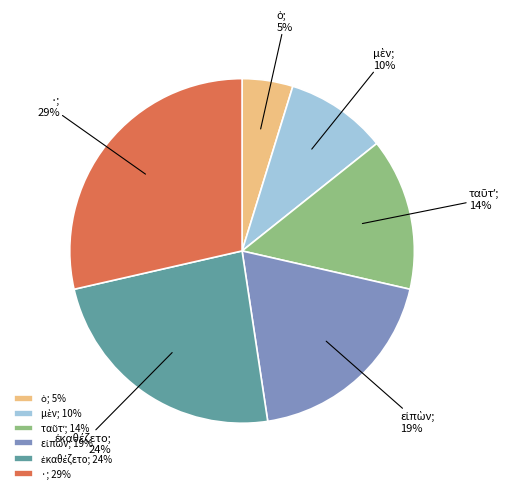

What is the largest slice in the pie chart?

·; 29%